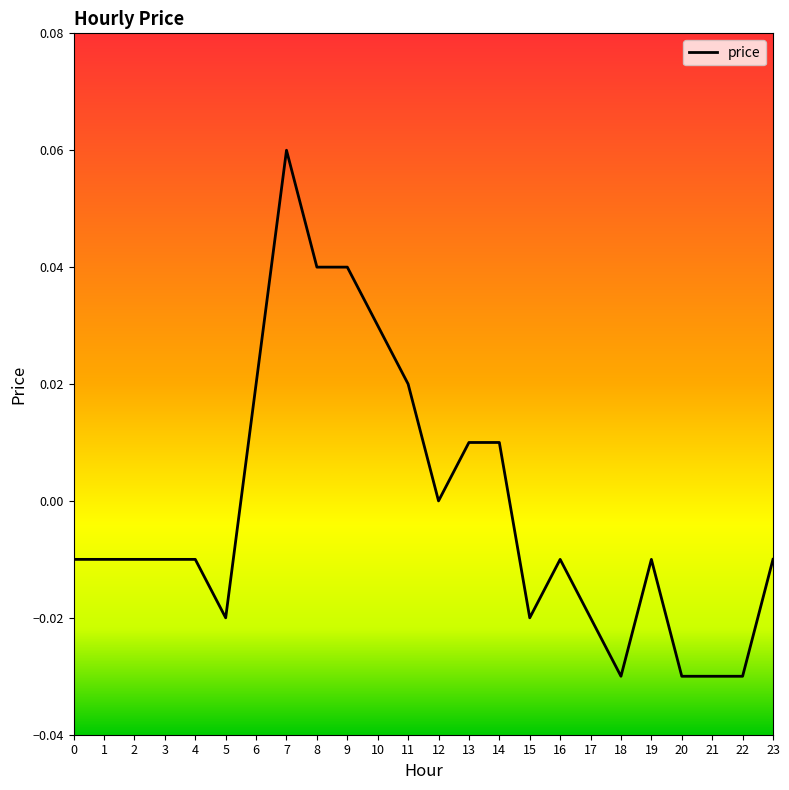

The chart shows a value of 0.0 at 12. True or false?

True